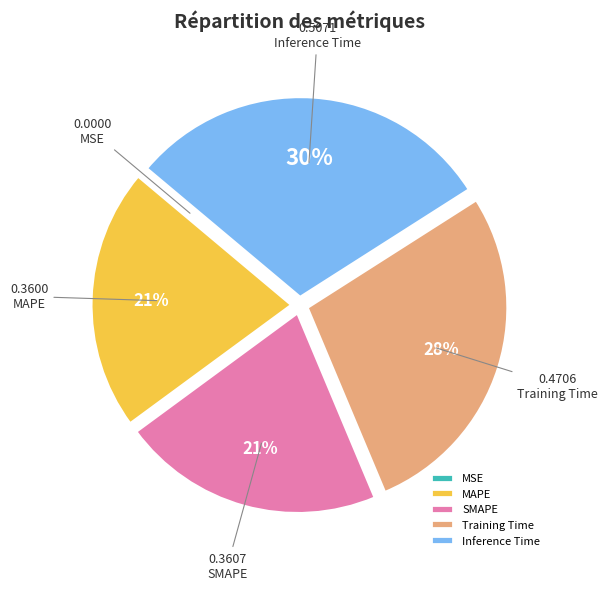

What is the largest slice in the pie chart?

Inference Time